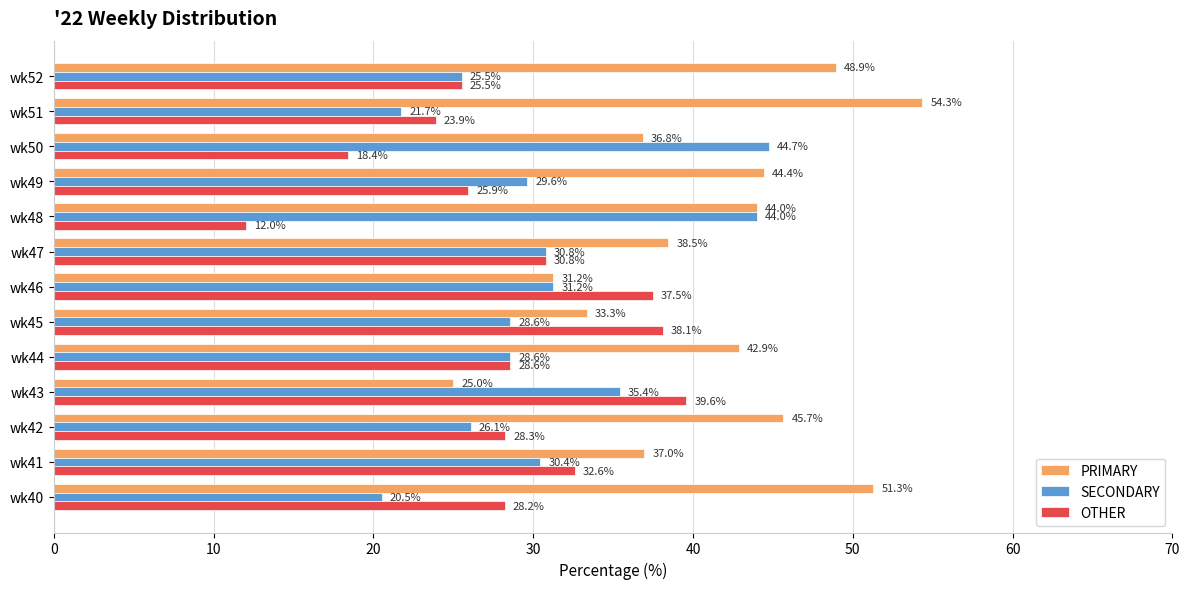

At which category does the chart reach its minimum across all series?

wk48